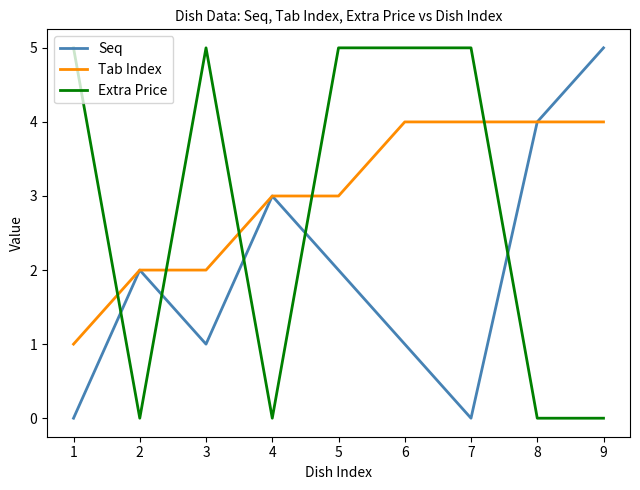

What value does the Extra Price series have at 6?

5